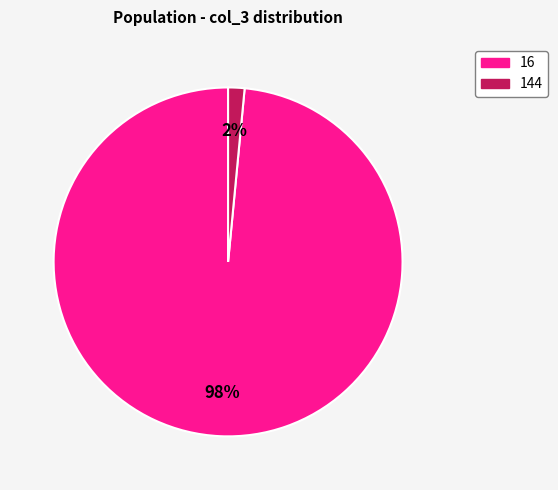

Rank the categories by value from lowest to highest.

144, 16